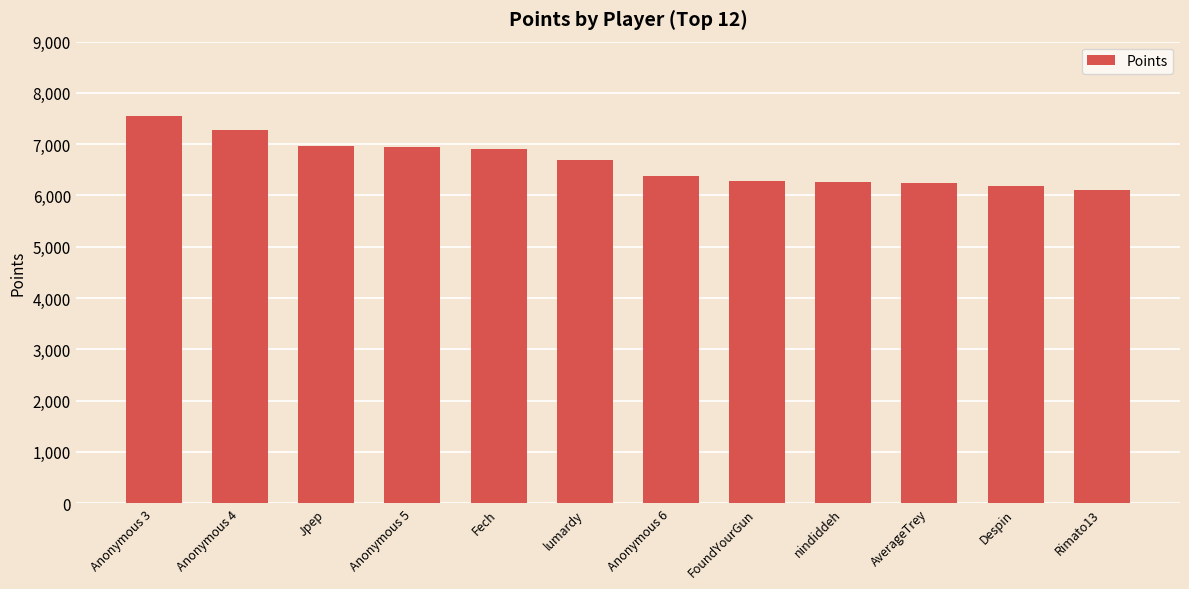

What is the sum of all values?

79788